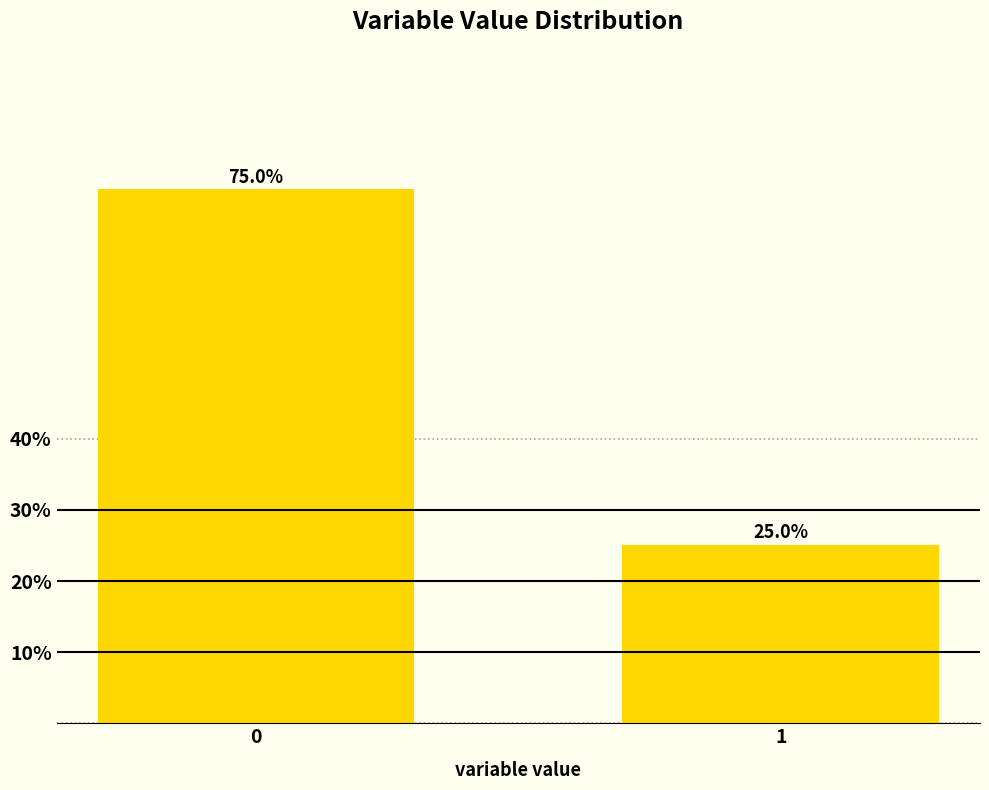

Reading left to right, extract all data points from this chart.

75	25